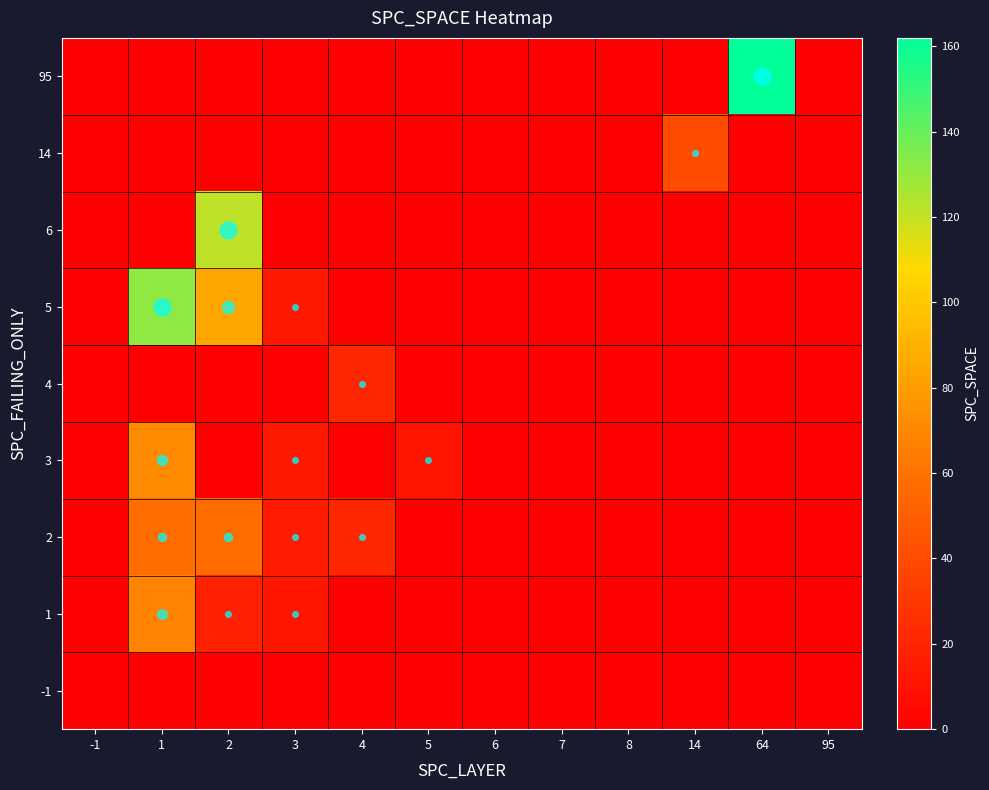

Which series has the largest total across all categories?

5